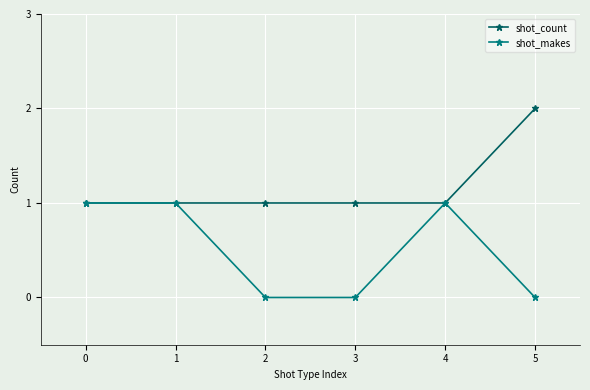

Rank the series by their average value, from highest to lowest.

shot_count, shot_makes